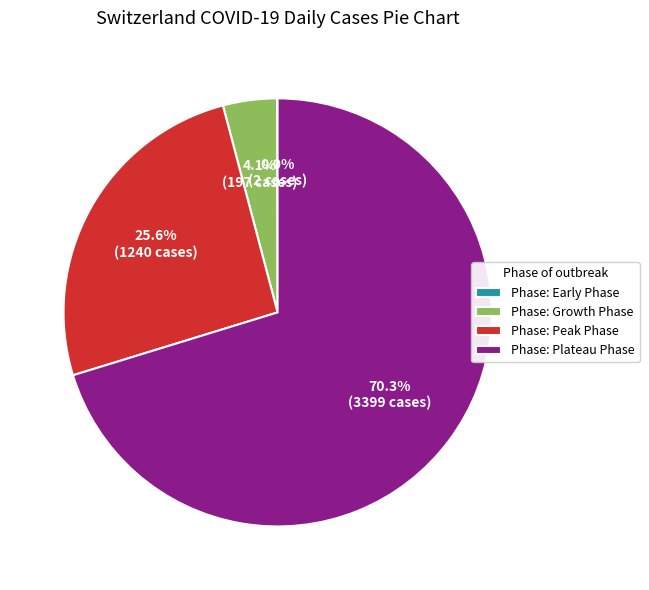

Which has a higher value, Phase: Growth Phase or Phase: Peak Phase?

Phase: Peak Phase